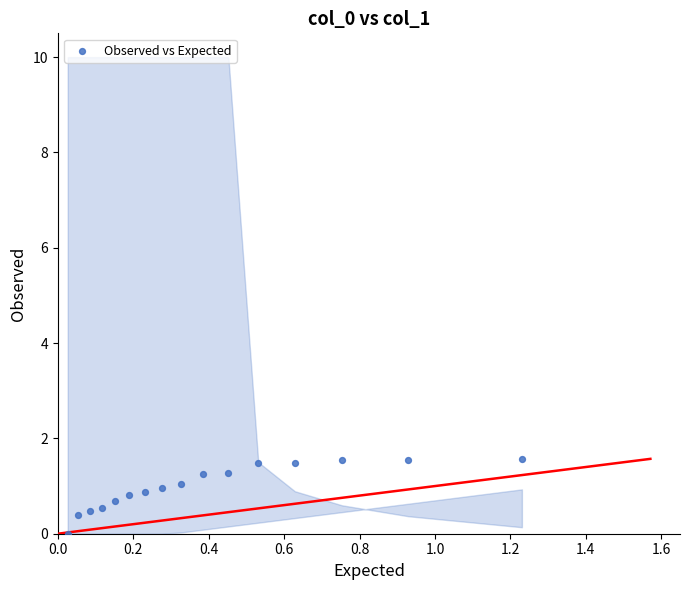

What is the range of X values (max minus min)?

1.2